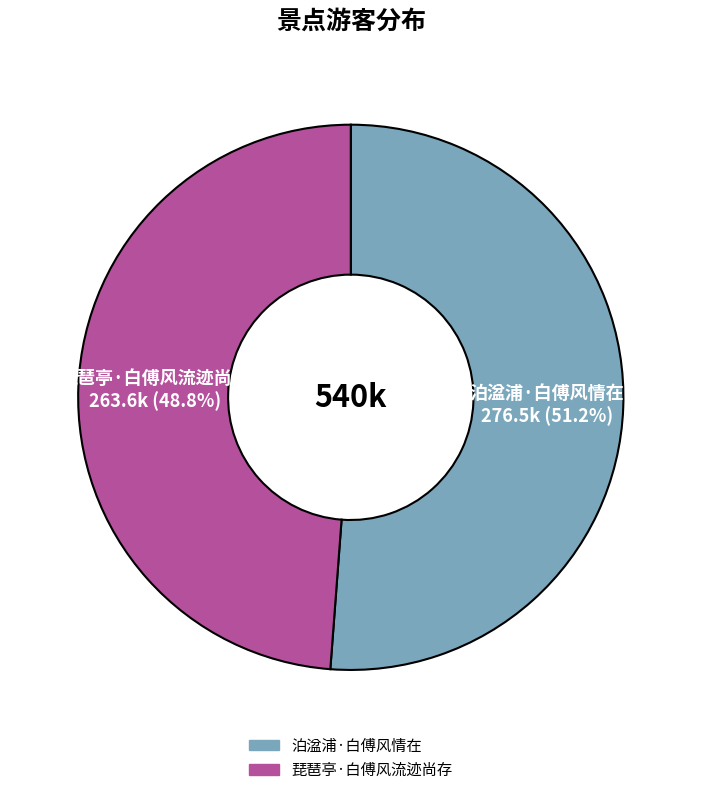

To the nearest percent, what percentage of the pie is 琵琶亭·白傅风流迹尚存?

49%